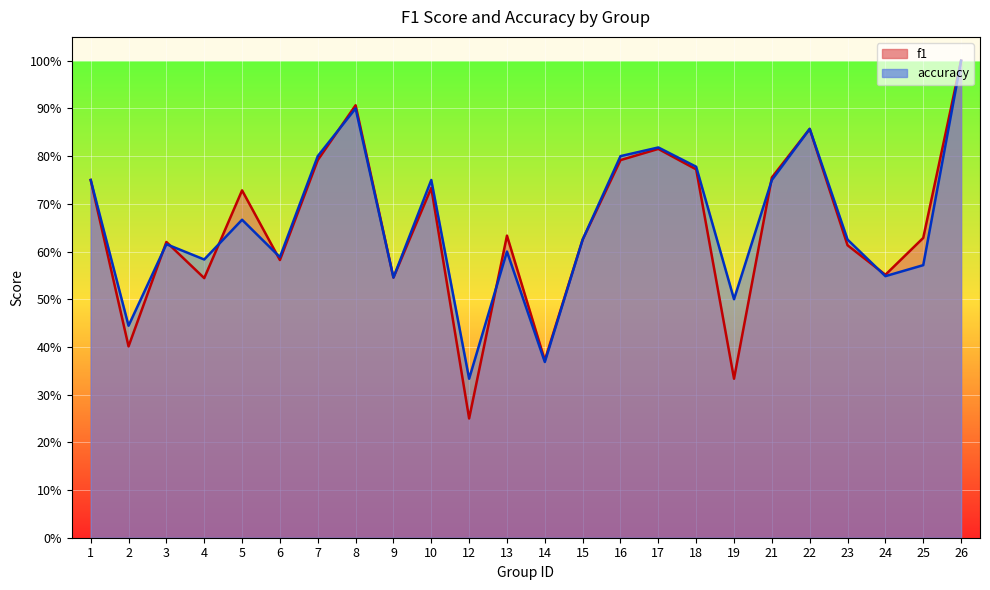

Is the value of accuracy at 23 greater than the value of f1 at 7?

No